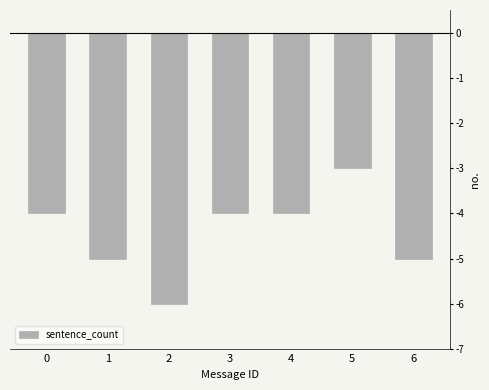

Reading right to left, list all the values displayed in this chart.

6=-5	5=-3	4=-4	3=-4	2=-6	1=-5	0=-4